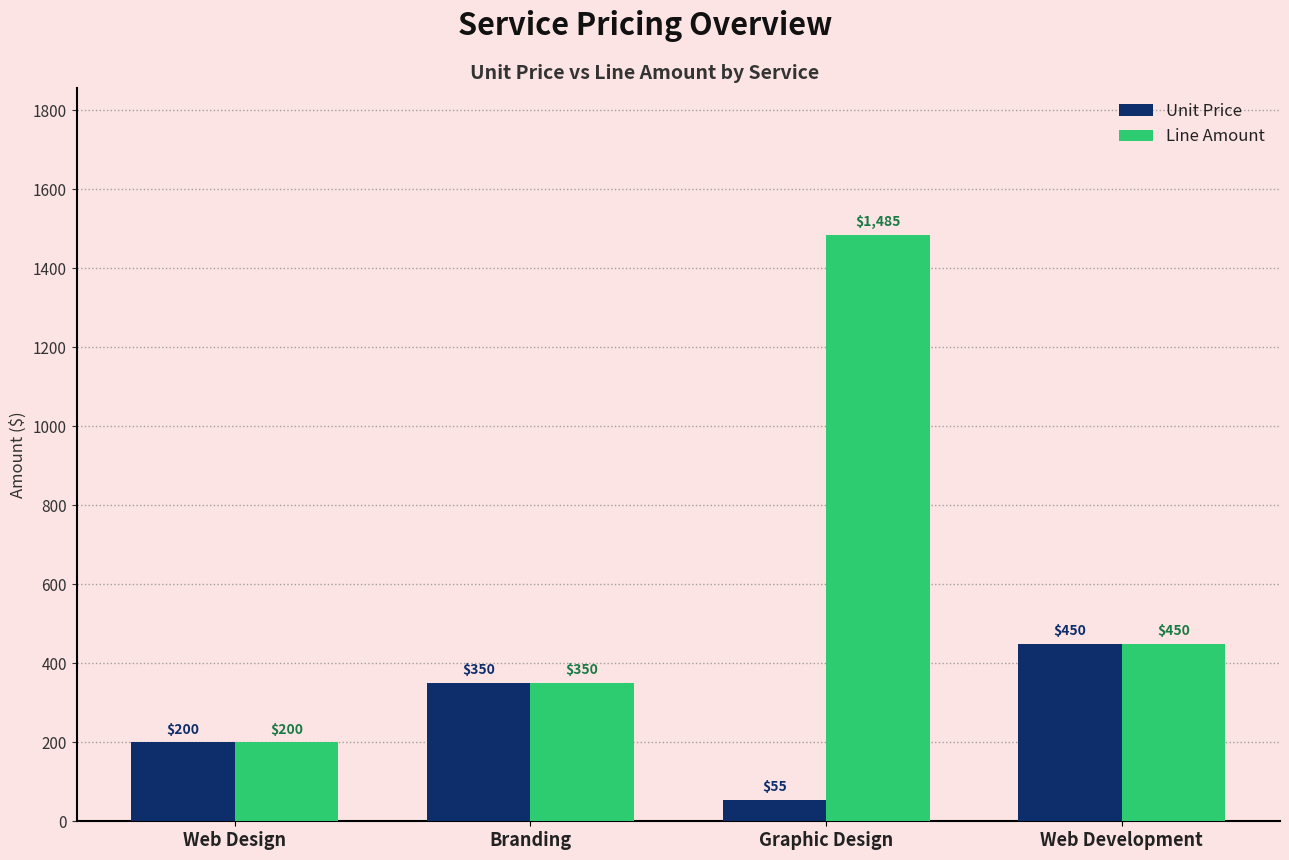

List the series in order of their peak value, highest first.

Line Amount, Unit Price